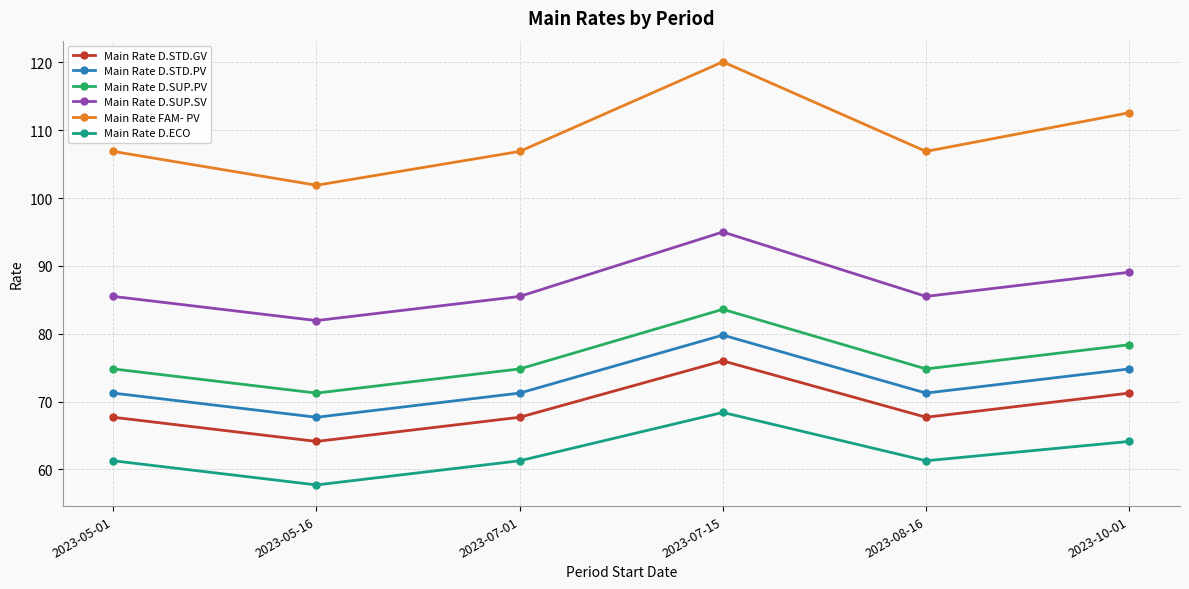

True or false: Main Rate D.SUP.SV and Main Rate D.STD.GV intersect in this chart.

False